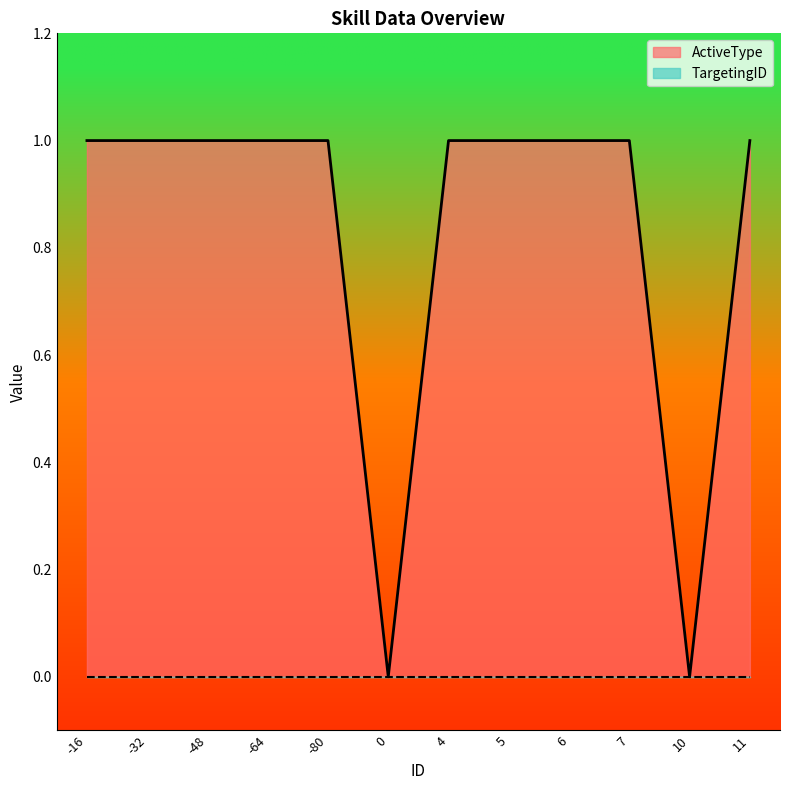

Rank the categories by value from lowest to highest.

0, 10, -16, -32, -48, -64, -80, 4, 5, 6, 7, 11